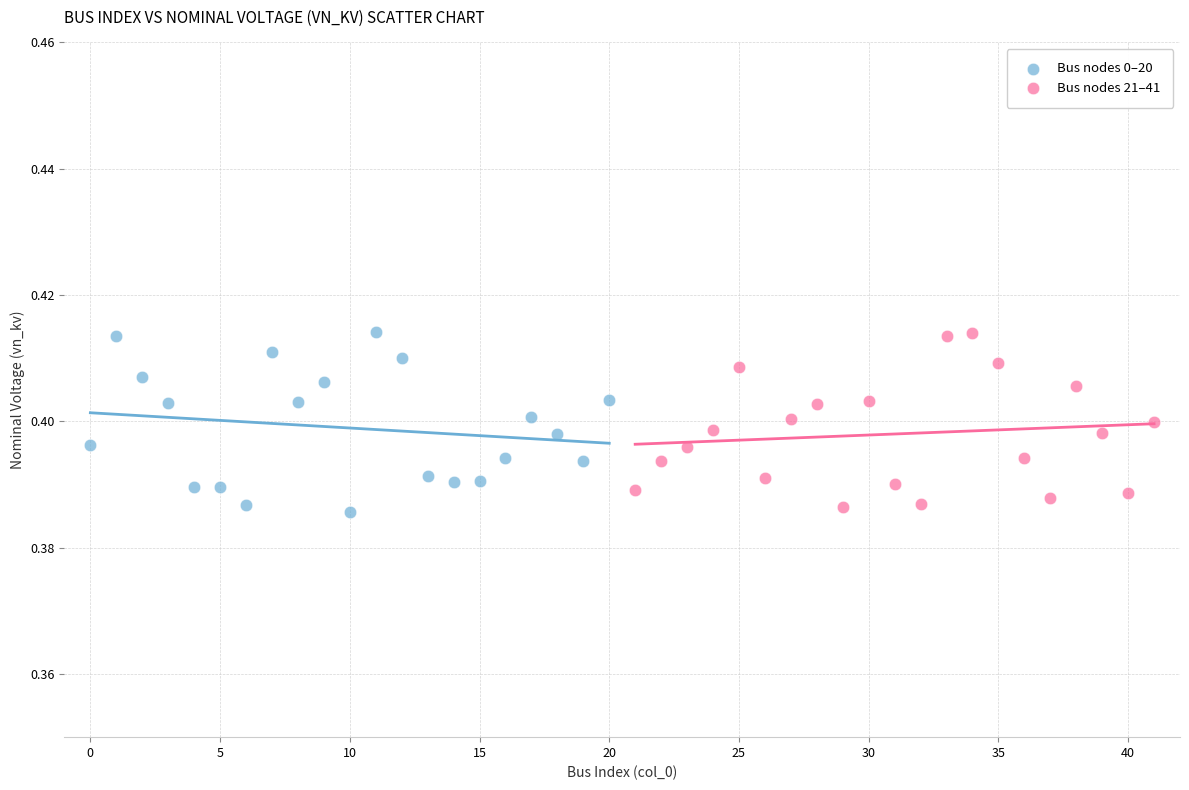

What are all the series names shown in the legend?

Bus nodes 0–20, Bus nodes 21–41